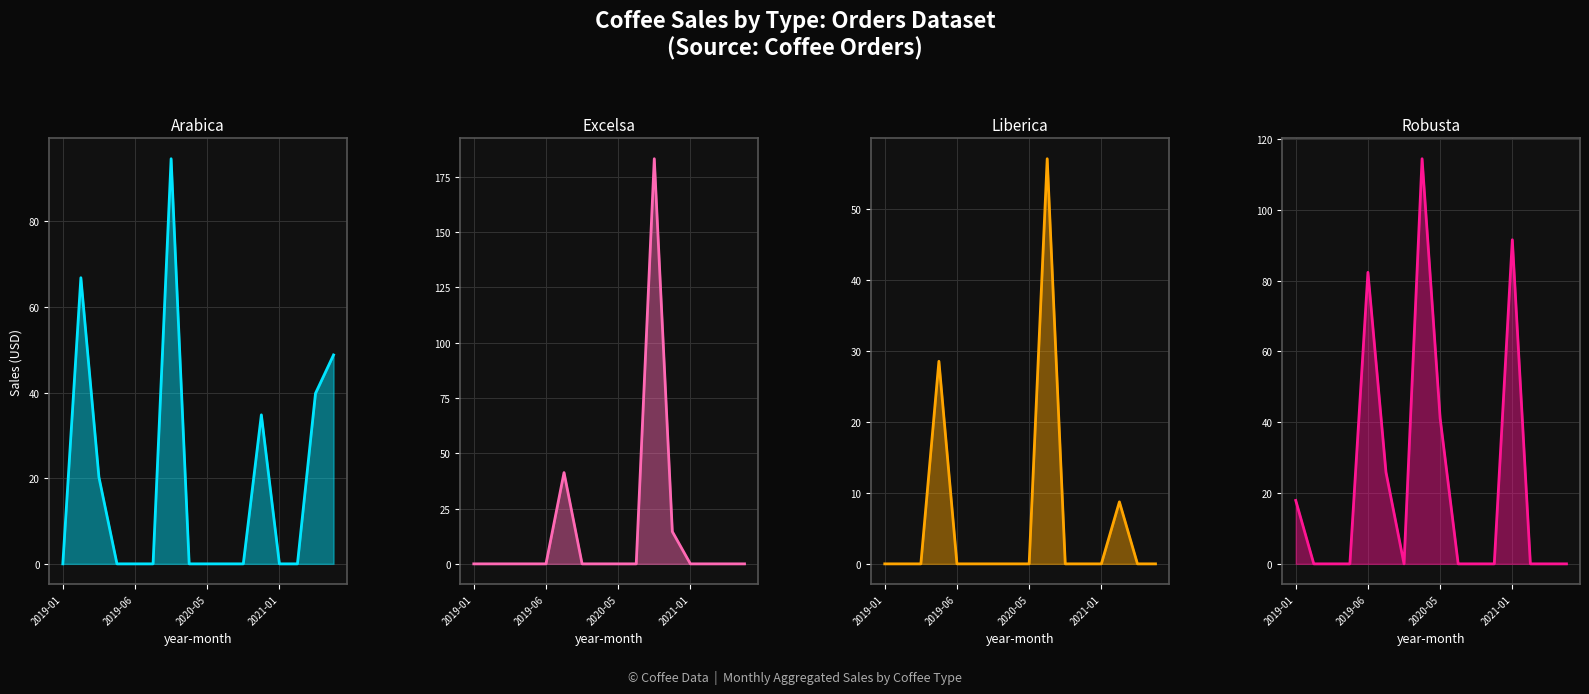

True or false: Arabica has more than 0 points higher than both neighbors.

True